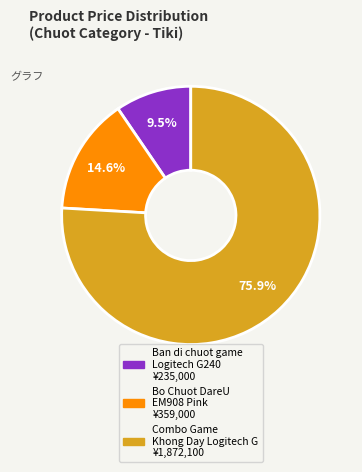

Does any single category account for the majority?

Yes